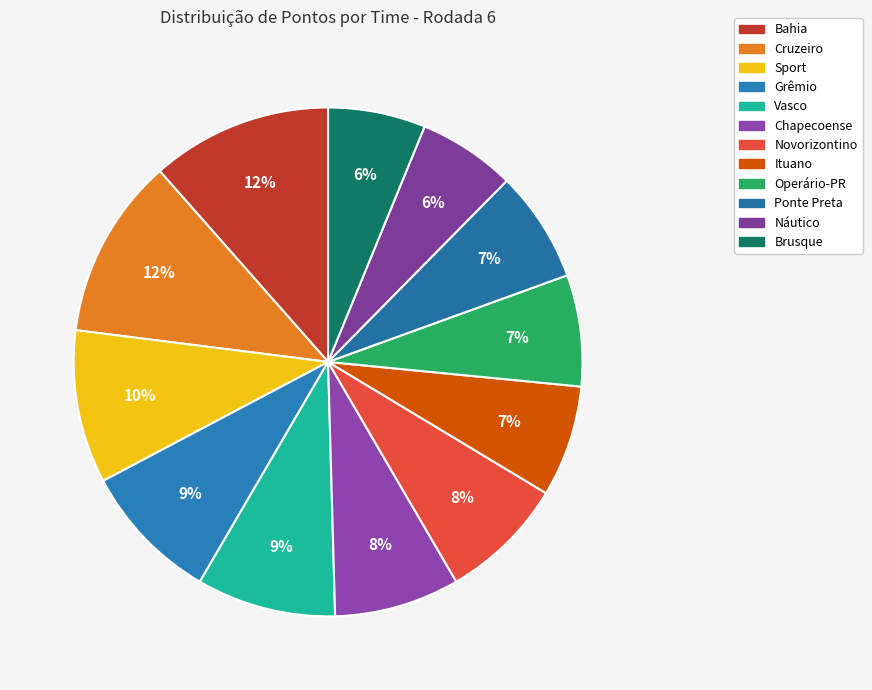

Rank the categories by value from highest to lowest.

Bahia, Cruzeiro, Sport, Grêmio, Vasco, Chapecoense, Novorizontino, Ituano, Operário-PR, Ponte Preta, Náutico, Brusque